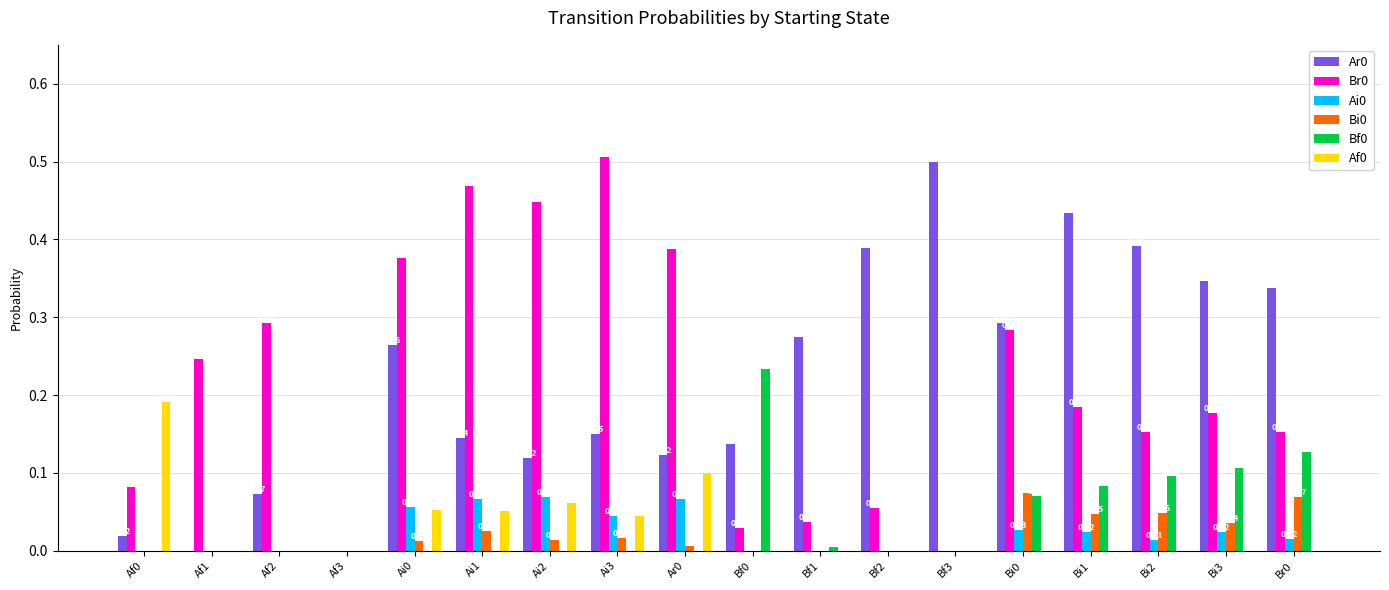

The value of Bi0 at Br0 is 0.1. True or false?

True